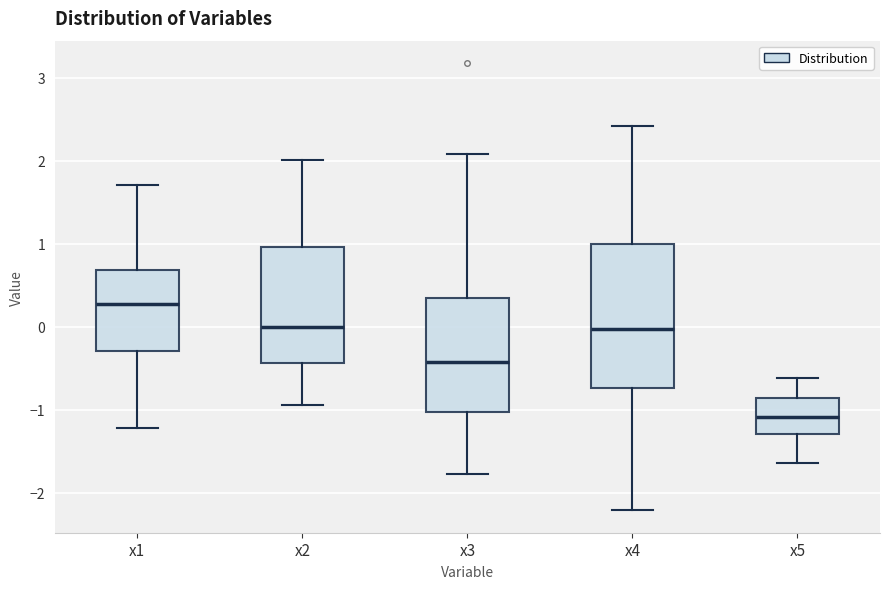

Where does the upper whisker of the box for x2 end on the y-axis? The values are not printed on the chart, so give them approximately, as read against the axis.

2.0